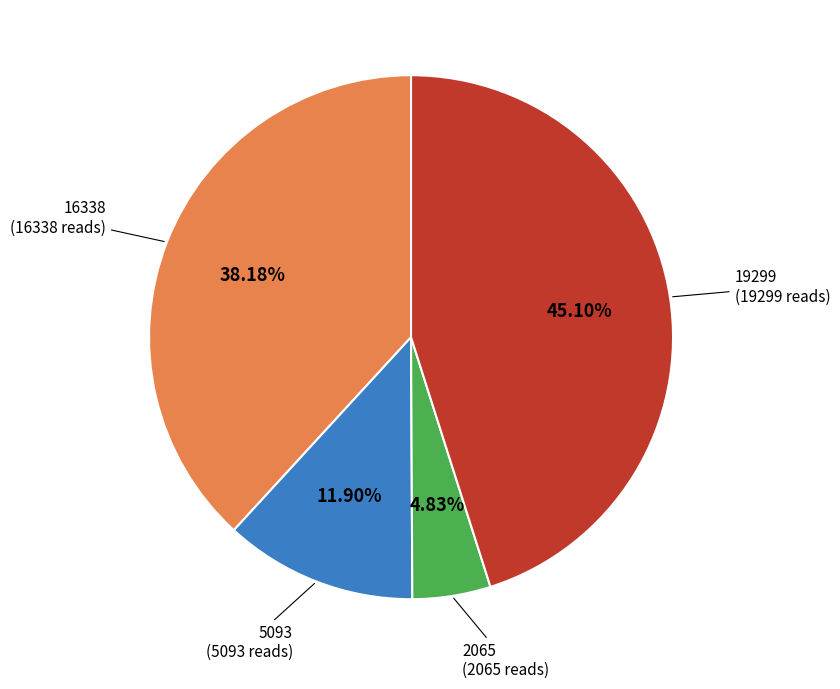

Count the number of slices in the pie.

4